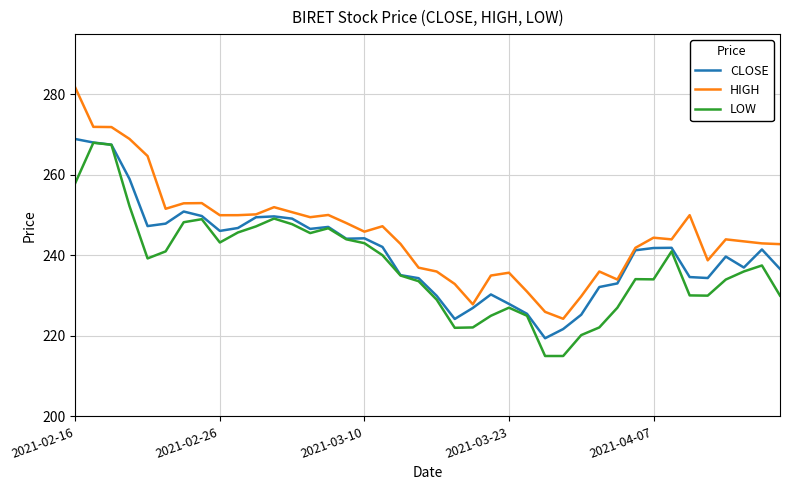

What is the minimum value shown in the chart?

215.0